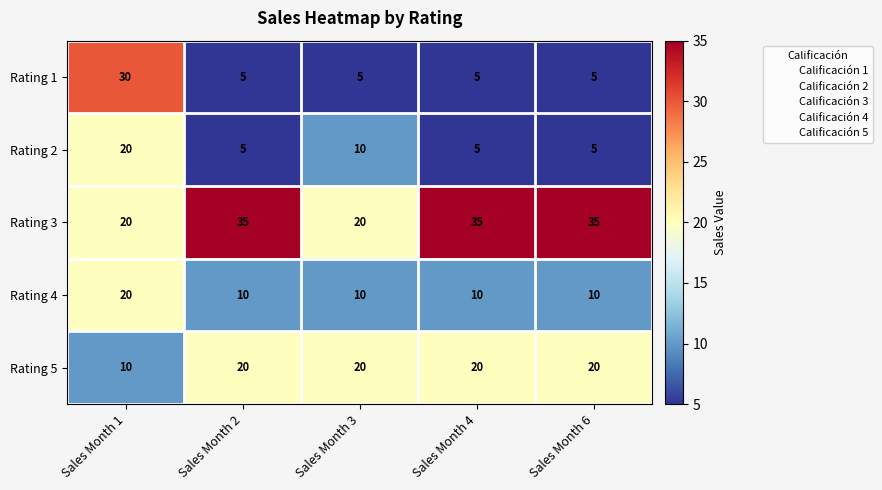

What is the highest value of the Rating 4 series?

20